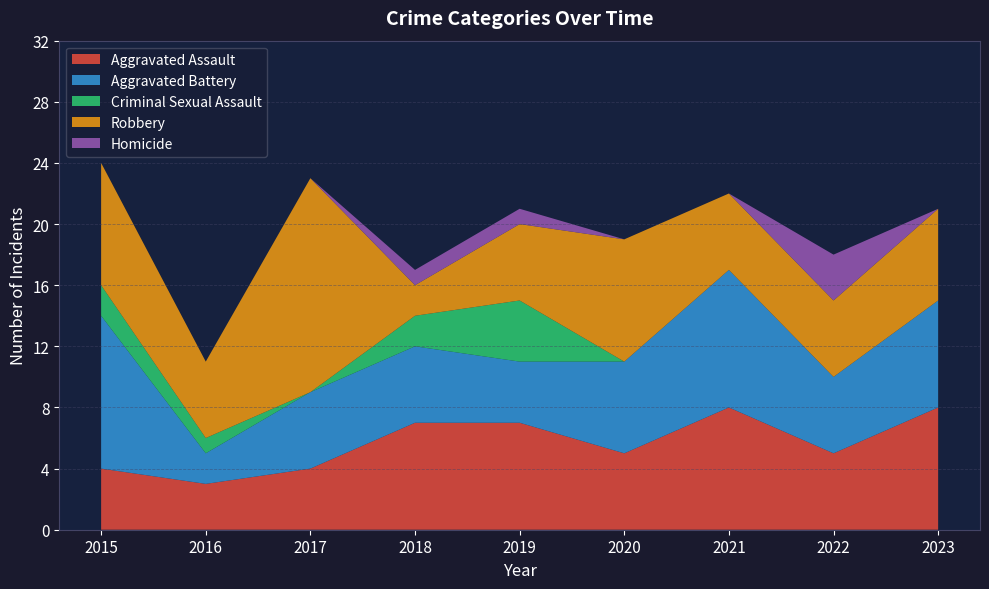

Reading right to left, list all the values displayed in this chart.

Aggravated Assault: 8	5	8	5	7	7	4	3	4
Aggravated Battery: 7	5	9	6	4	5	5	2	10
Criminal Sexual Assault: 0	0	0	0	4	2	0	1	2
Robbery: 6	5	5	8	5	2	14	5	8
Homicide: 0	3	0	0	1	1	0	0	0